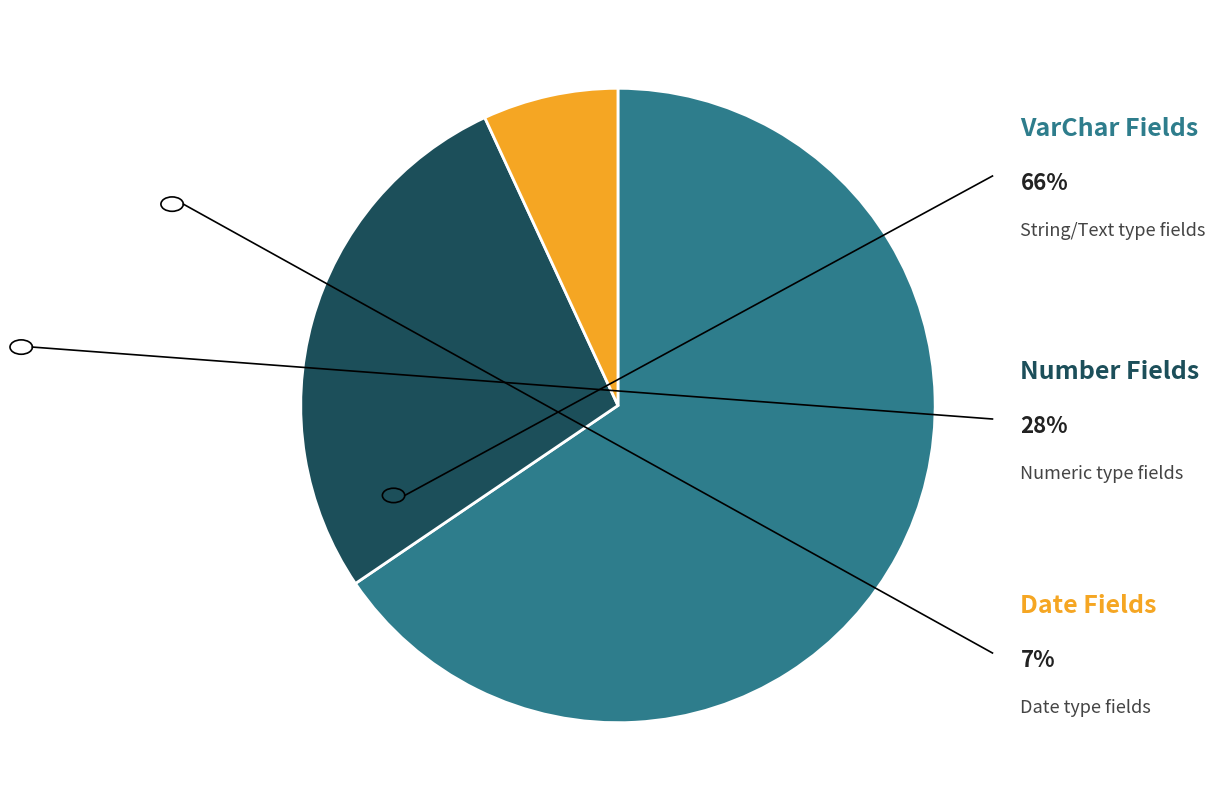

Is there a majority slice in this chart?

Yes